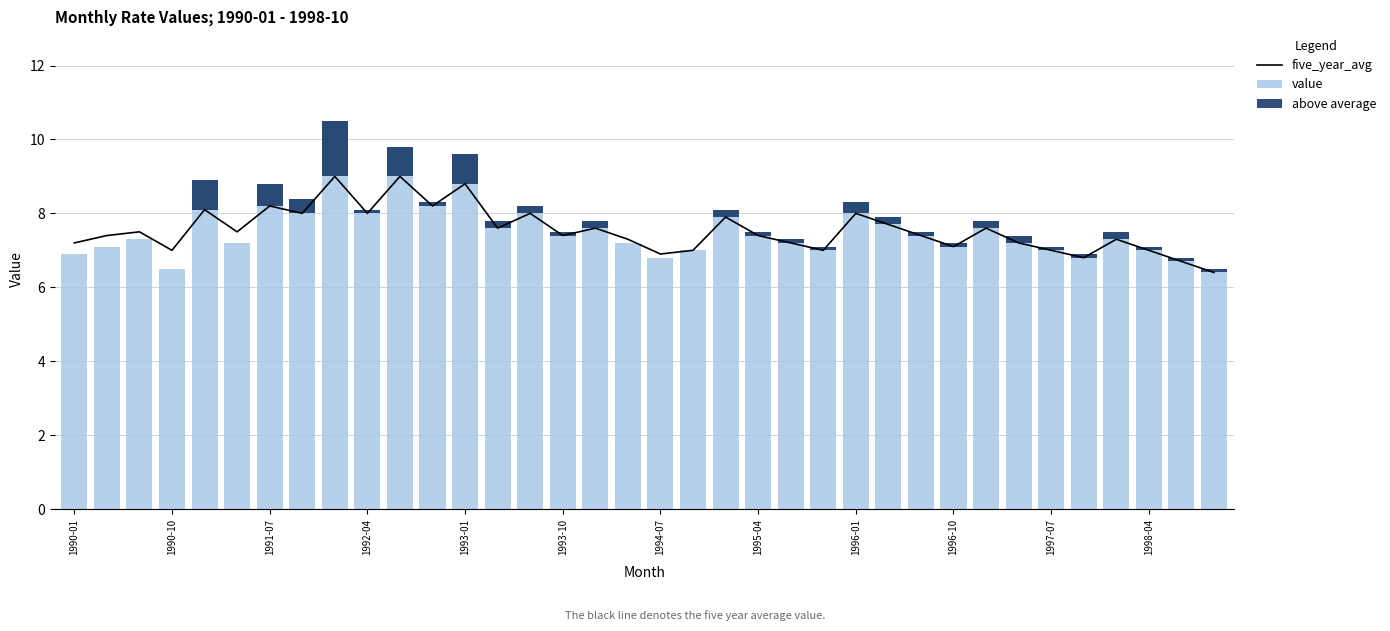

How many values in the five_year_avg series are below 7?

4